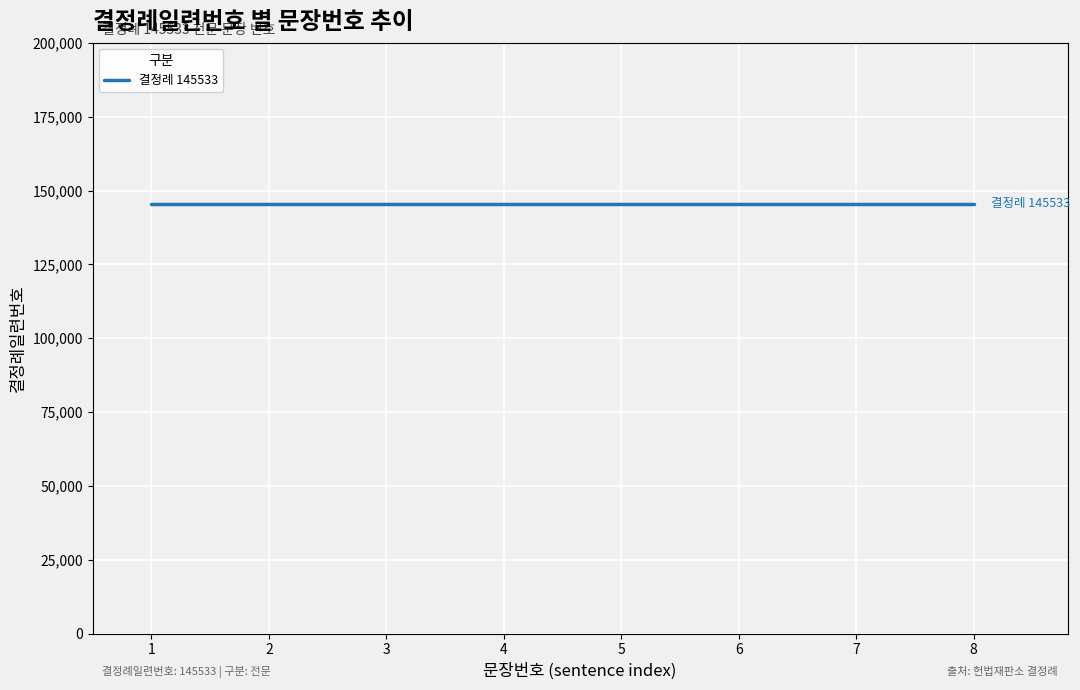

At which label is the value closest to 4?

4